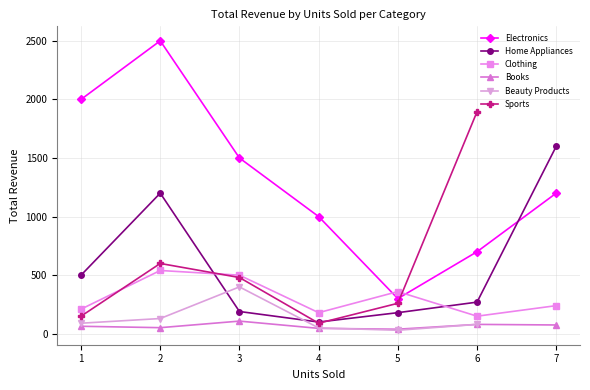

What is the difference between the maximum and minimum values in the Electronics series?

2200